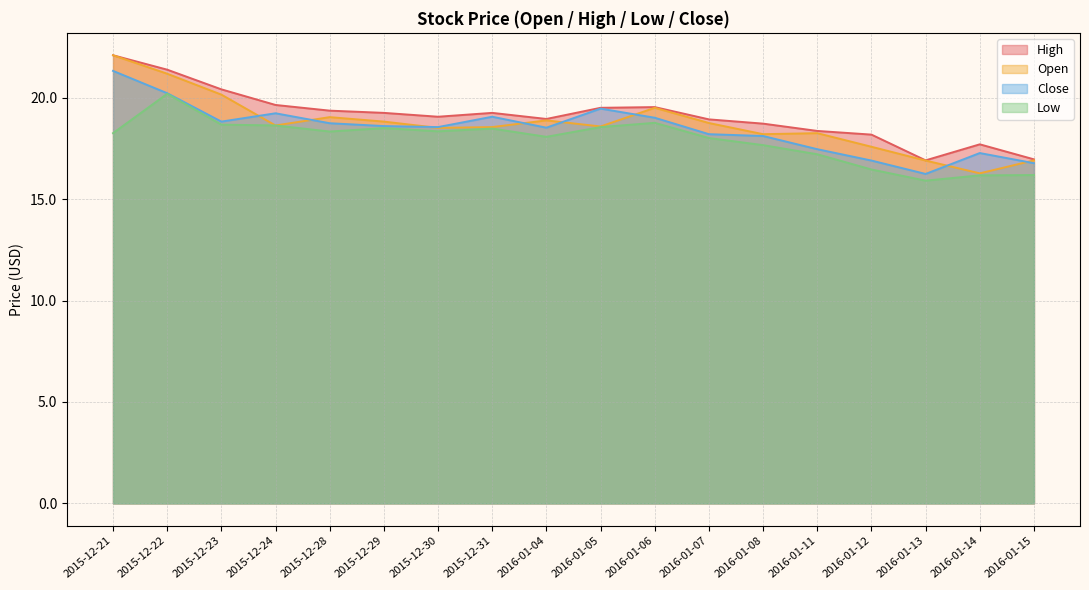

Reading left to right, extract all data points from this chart.

High: 2015-12-21=22.1	2015-12-22=21.4	2015-12-23=20.4	2015-12-24=19.6	2015-12-28=19.4	2015-12-29=19.2	2015-12-30=19.1	2015-12-31=19.2	2016-01-04=19.0	2016-01-05=19.5	2016-01-06=19.5	2016-01-07=18.9	2016-01-08=18.7	2016-01-11=18.4	2016-01-12=18.2	2016-01-13=16.9	2016-01-14=17.7	2016-01-15=17.0
Open: 2015-12-21=22.1	2015-12-22=21.2	2015-12-23=20.1	2015-12-24=18.6	2015-12-28=19.0	2015-12-29=18.8	2015-12-30=18.5	2015-12-31=18.5	2016-01-04=18.9	2016-01-05=18.6	2016-01-06=19.5	2016-01-07=18.8	2016-01-08=18.2	2016-01-11=18.2	2016-01-12=17.6	2016-01-13=16.9	2016-01-14=16.3	2016-01-15=16.9
Close: 2015-12-21=21.3	2015-12-22=20.2	2015-12-23=18.8	2015-12-24=19.2	2015-12-28=18.7	2015-12-29=18.6	2015-12-30=18.5	2015-12-31=19.1	2016-01-04=18.5	2016-01-05=19.5	2016-01-06=19.0	2016-01-07=18.2	2016-01-08=18.1	2016-01-11=17.5	2016-01-12=16.9	2016-01-13=16.2	2016-01-14=17.3	2016-01-15=16.8
Low: 2015-12-21=18.2	2015-12-22=20.2	2015-12-23=18.7	2015-12-24=18.6	2015-12-28=18.3	2015-12-29=18.5	2015-12-30=18.3	2015-12-31=18.5	2016-01-04=18.1	2016-01-05=18.5	2016-01-06=18.8	2016-01-07=18.0	2016-01-08=17.7	2016-01-11=17.2	2016-01-12=16.5	2016-01-13=15.9	2016-01-14=16.2	2016-01-15=16.2